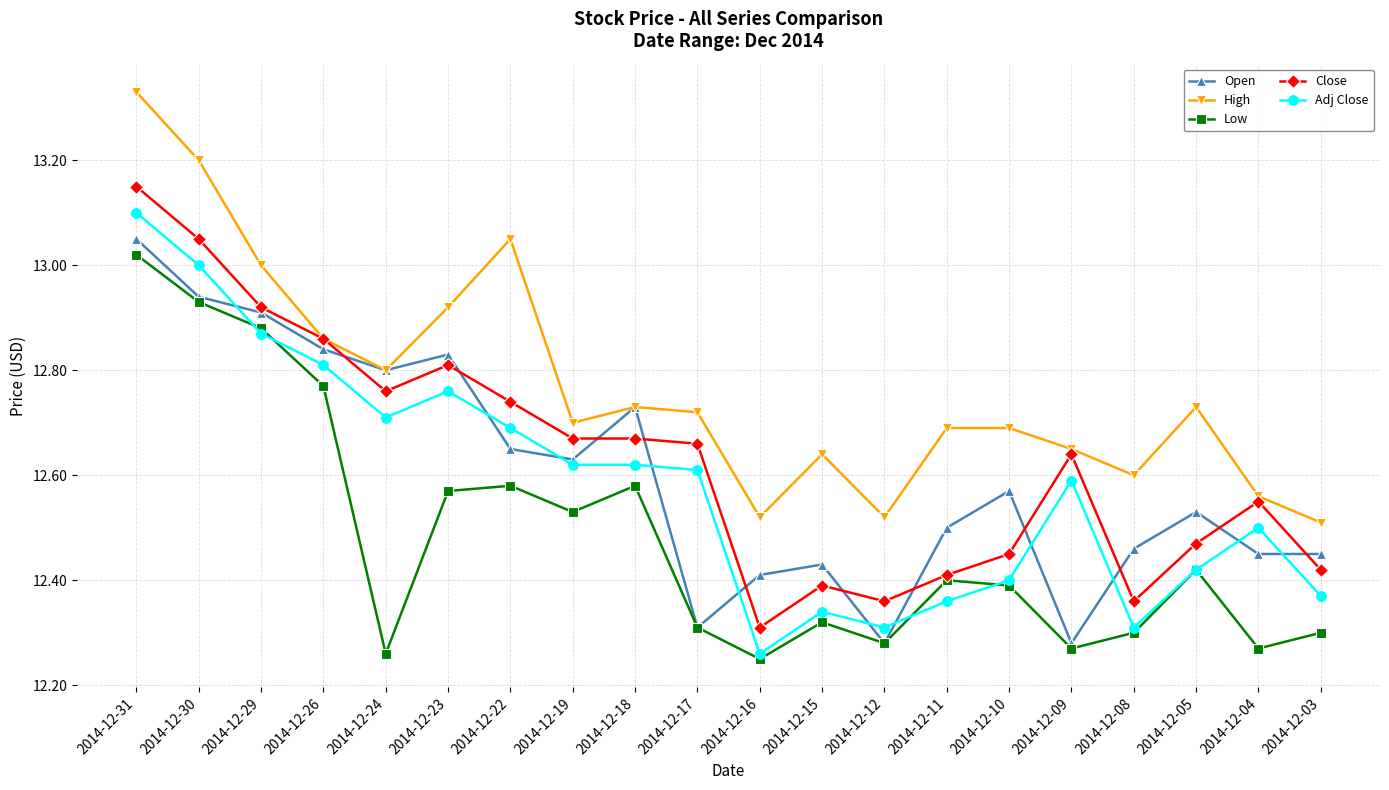

What is the spread (max minus min) of values at 2014-12-08?

0.3